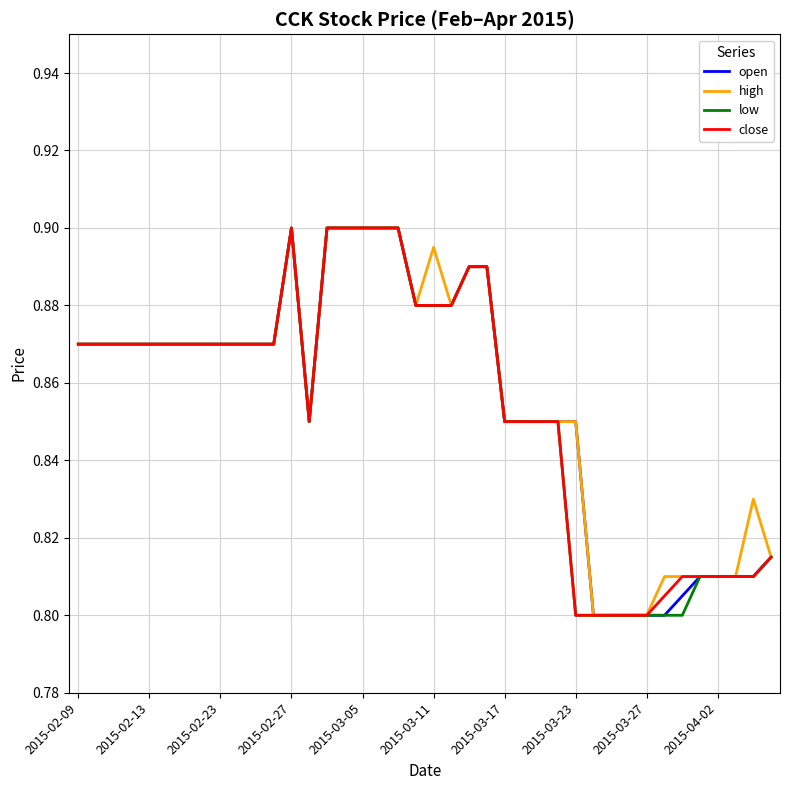

How many interior local valleys does the low series have?

1